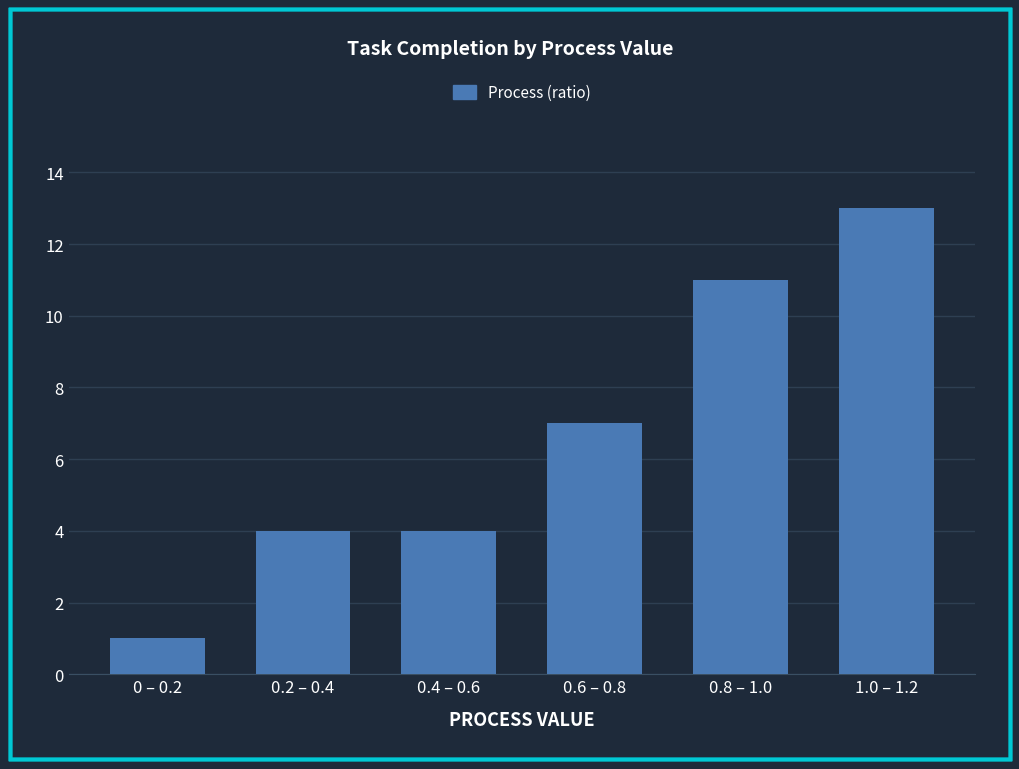

Reading left to right, transcribe all the data shown in this chart.

0 – 0.2=1	0.2 – 0.4=4	0.4 – 0.6=4	0.6 – 0.8=7	0.8 – 1.0=11	1.0 – 1.2=13